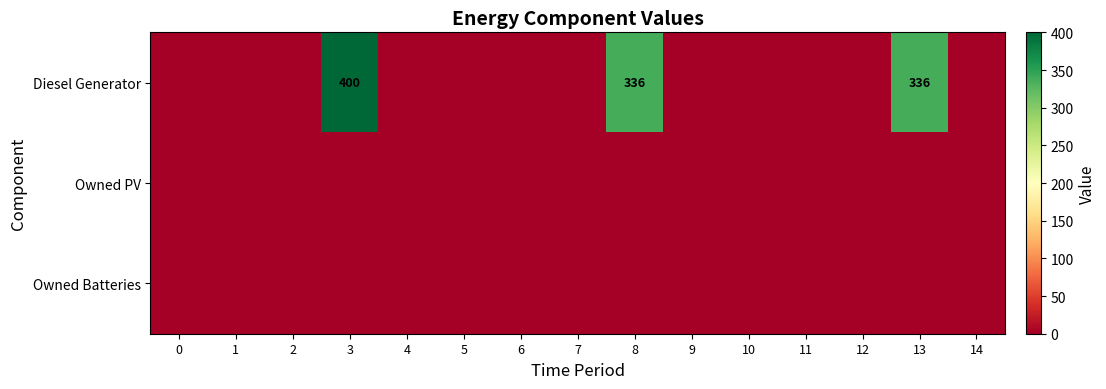

At which category is the sum across all series the highest?

3